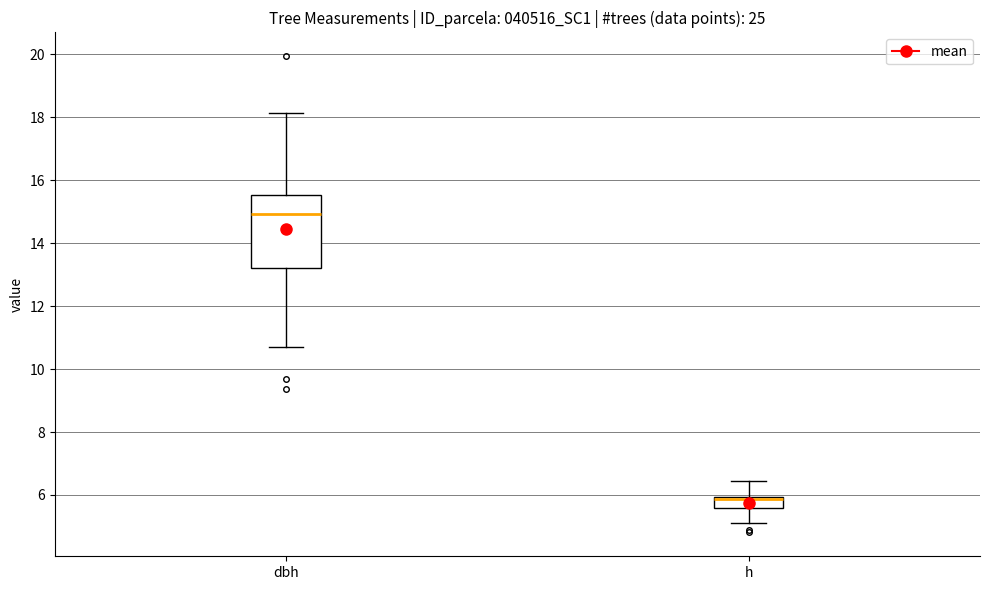

Where does the lower whisker of the box for h end on the y-axis? The values are not printed on the chart, so give them approximately, as read against the axis.

5.2